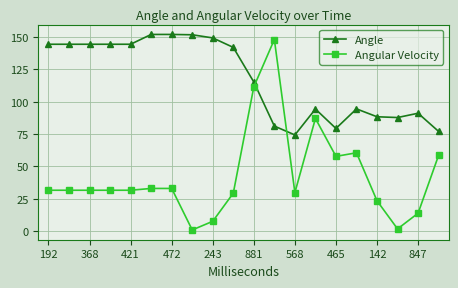

What is the highest value of the Angle series?

151.9